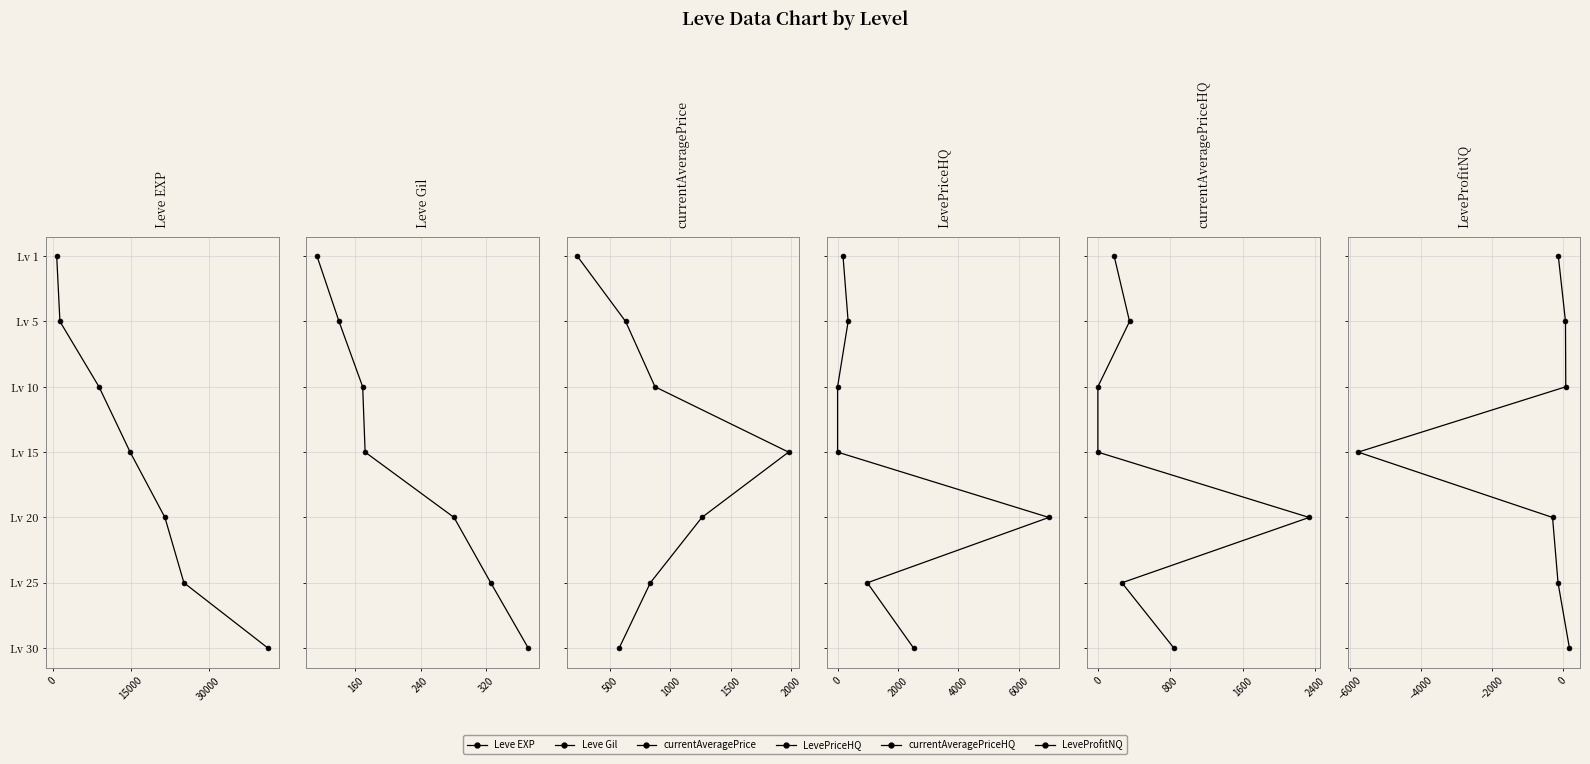

Is it true that LeveProfitNQ equals 2 at 45000?

False